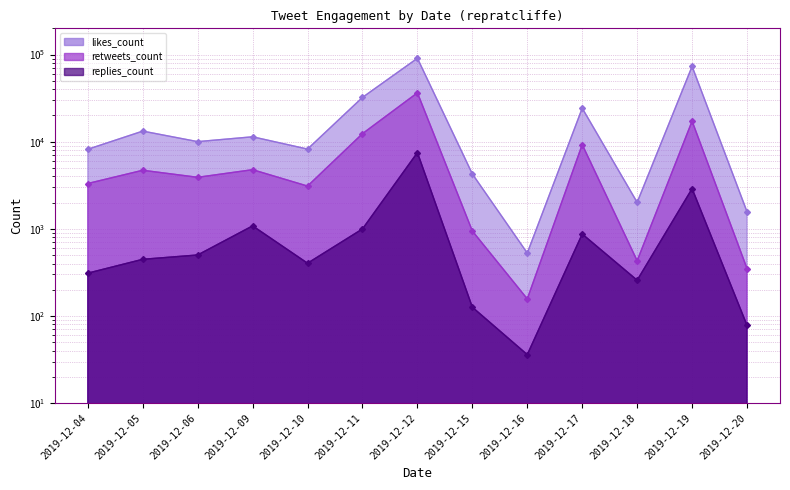

Where is replies_count nearest to the value 3769?

2019-12-19